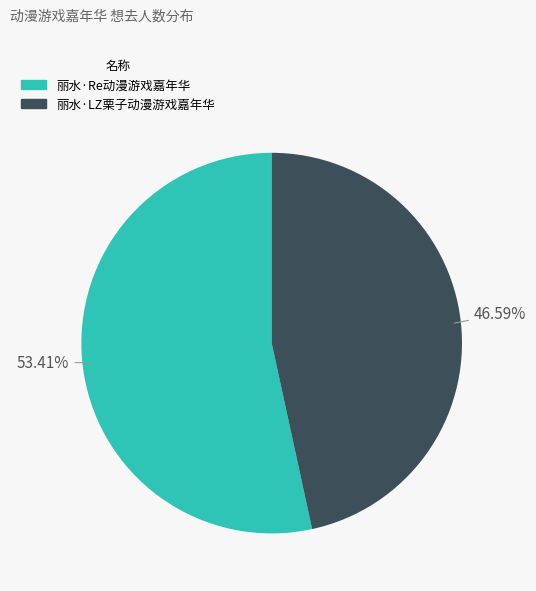

Is 丽水·Re动漫游戏嘉年华 the majority of the pie?

Yes